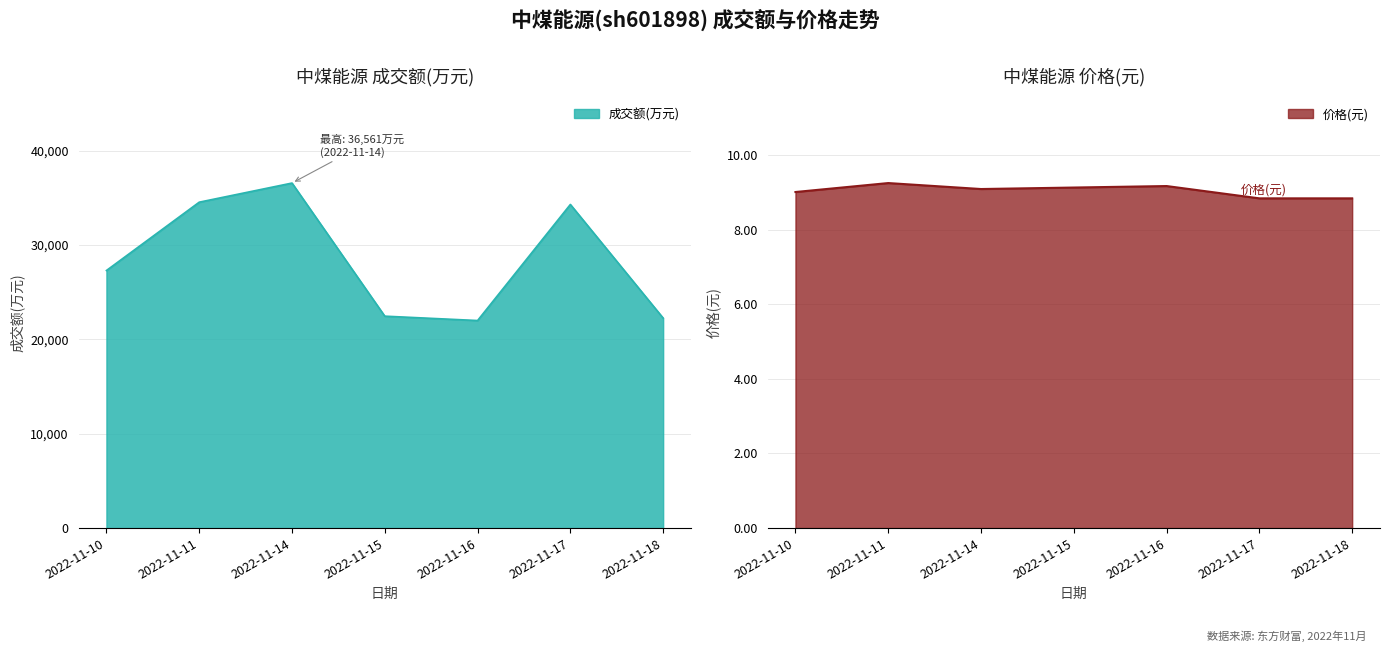

In 价格, how many points are higher than both neighbors (excluding endpoints)?

2